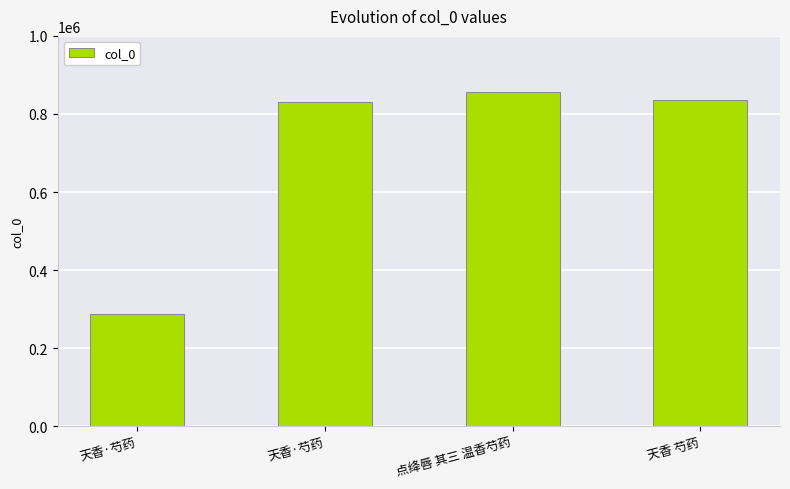

What is the sum of all values?

2808178